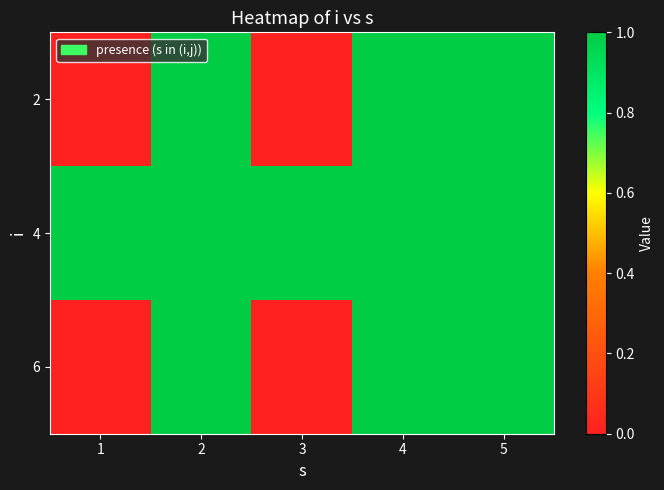

Between 2 and 4, which is larger?

2